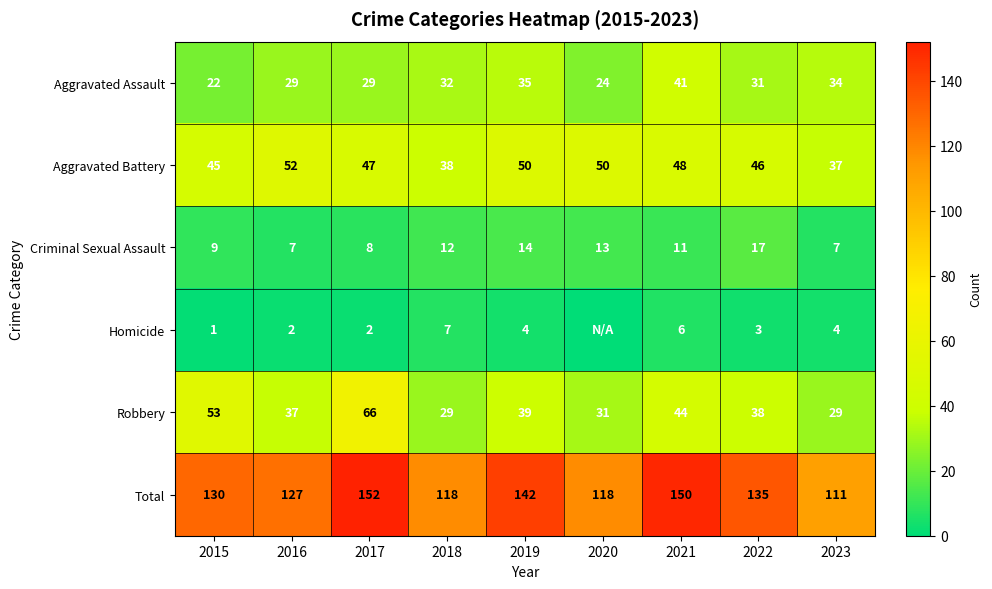

What is the difference between the highest and lowest values at 2019?

138